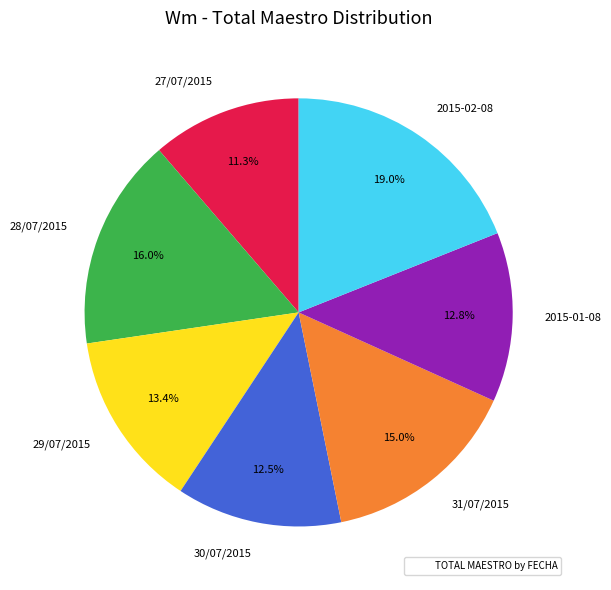

What percentage is the 29/07/2015 slice, to the nearest percent?

13%